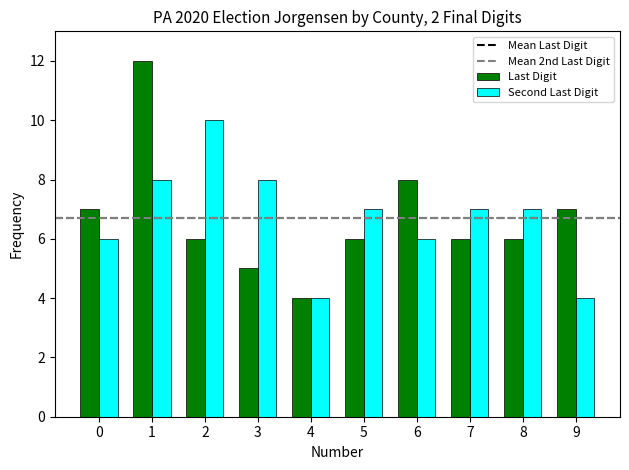

Reading left to right, extract all data points from this chart.

Last Digit: 0=7	1=12	2=6	3=5	4=4	5=6	6=8	7=6	8=6	9=7
Second Last Digit: 0=6	1=8	2=10	3=8	4=4	5=7	6=6	7=7	8=7	9=4